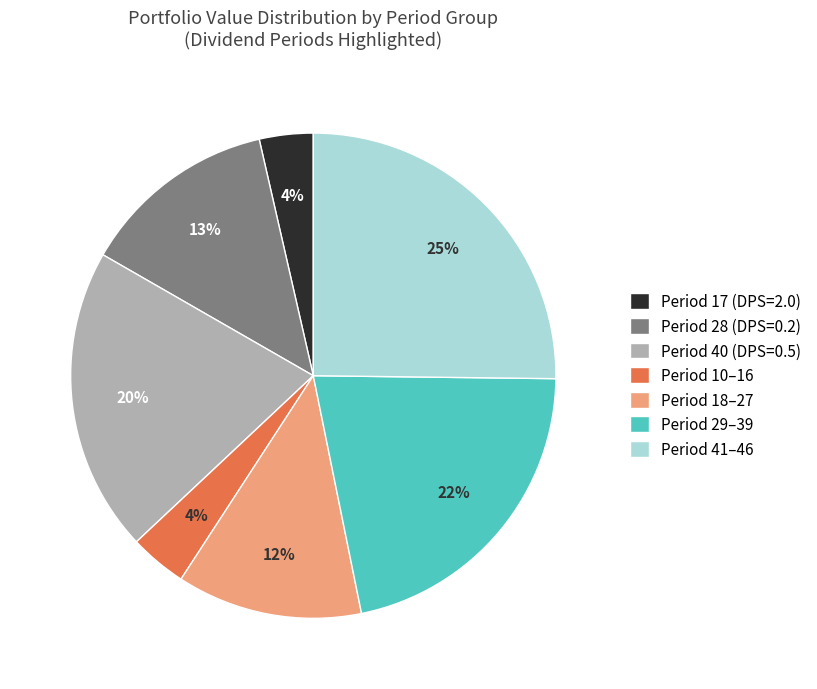

What is the largest slice in the pie chart?

Period 41–46